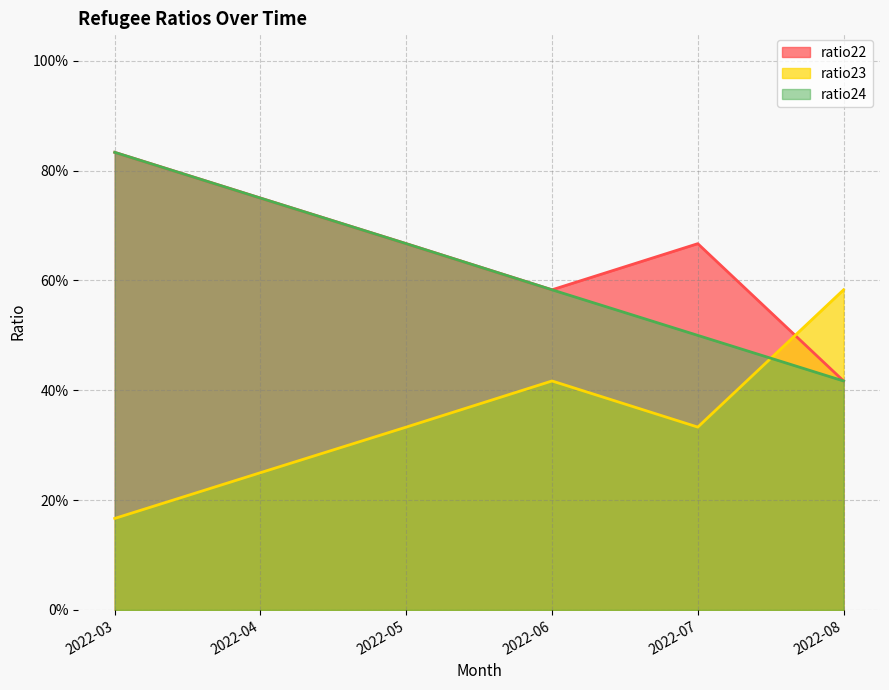

True or false: ratio24 has more than 1 interior local peaks.

False